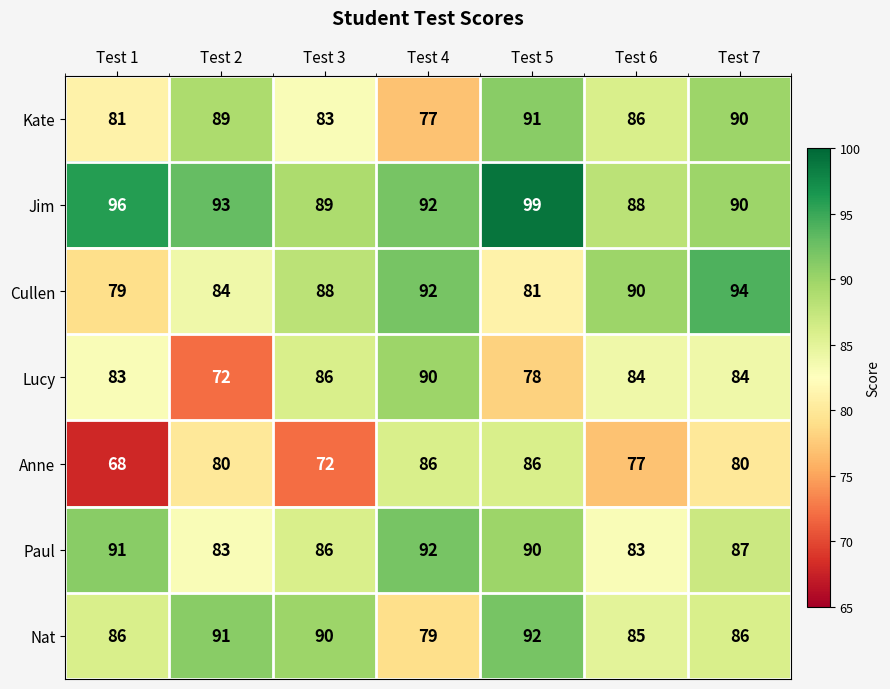

At Test 5, list the series in order from largest to smallest.

Jim, Nat, Kate, Paul, Anne, Cullen, Lucy